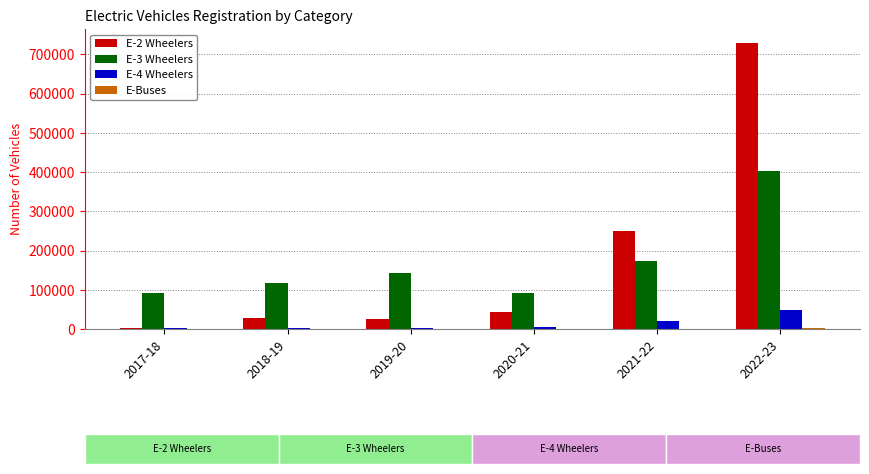

The value of E-3 Wheelers at 2017-18 is 91970. True or false?

True